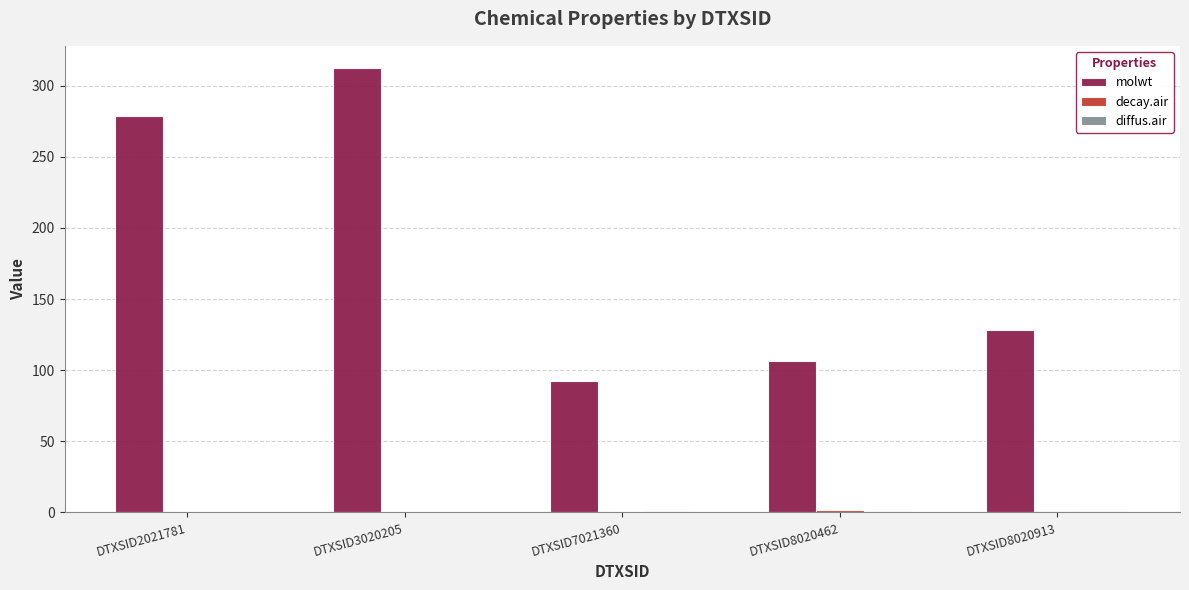

What is the greatest value displayed?

312.4